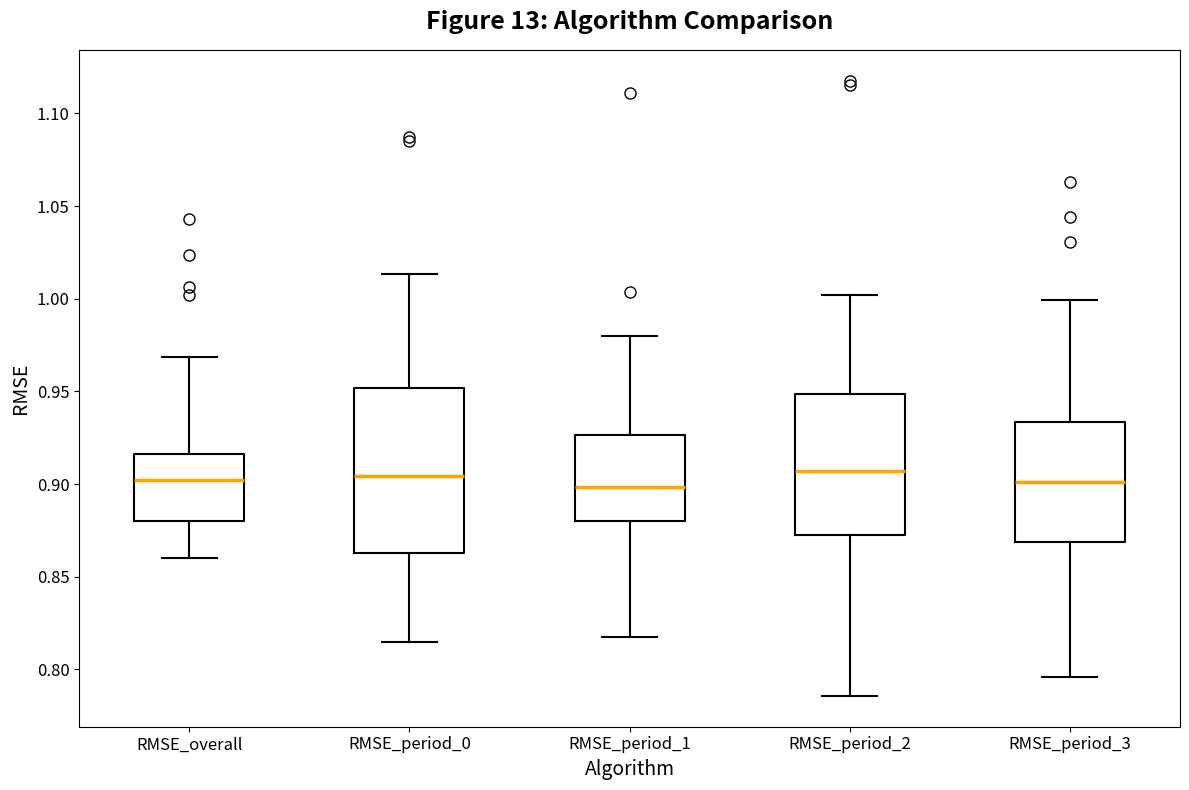

Reading left to right, transcribe this box plot: for each box, give where its median line is, the range the box spans, and where its two whiskers end, as read against the y-axis. The values are not printed on the chart, so give them approximately, as read against the axis.

RMSE_overall: median 0.900, box 0.880 to 0.915, whiskers 0.860 to 0.970
RMSE_period_0: median 0.905, box 0.865 to 0.950, whiskers 0.815 to 1.015
RMSE_period_1: median 0.900, box 0.880 to 0.925, whiskers 0.820 to 0.980
RMSE_period_2: median 0.905, box 0.870 to 0.950, whiskers 0.785 to 1.000
RMSE_period_3: median 0.900, box 0.870 to 0.935, whiskers 0.795 to 1.000